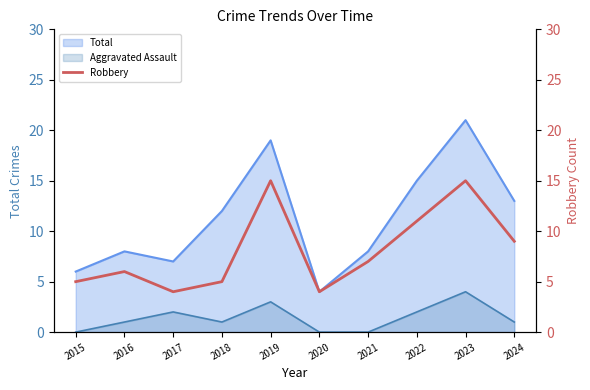

Reading left to right, extract all data points from this chart.

5	6	4	5	15	4	7	11	15	9